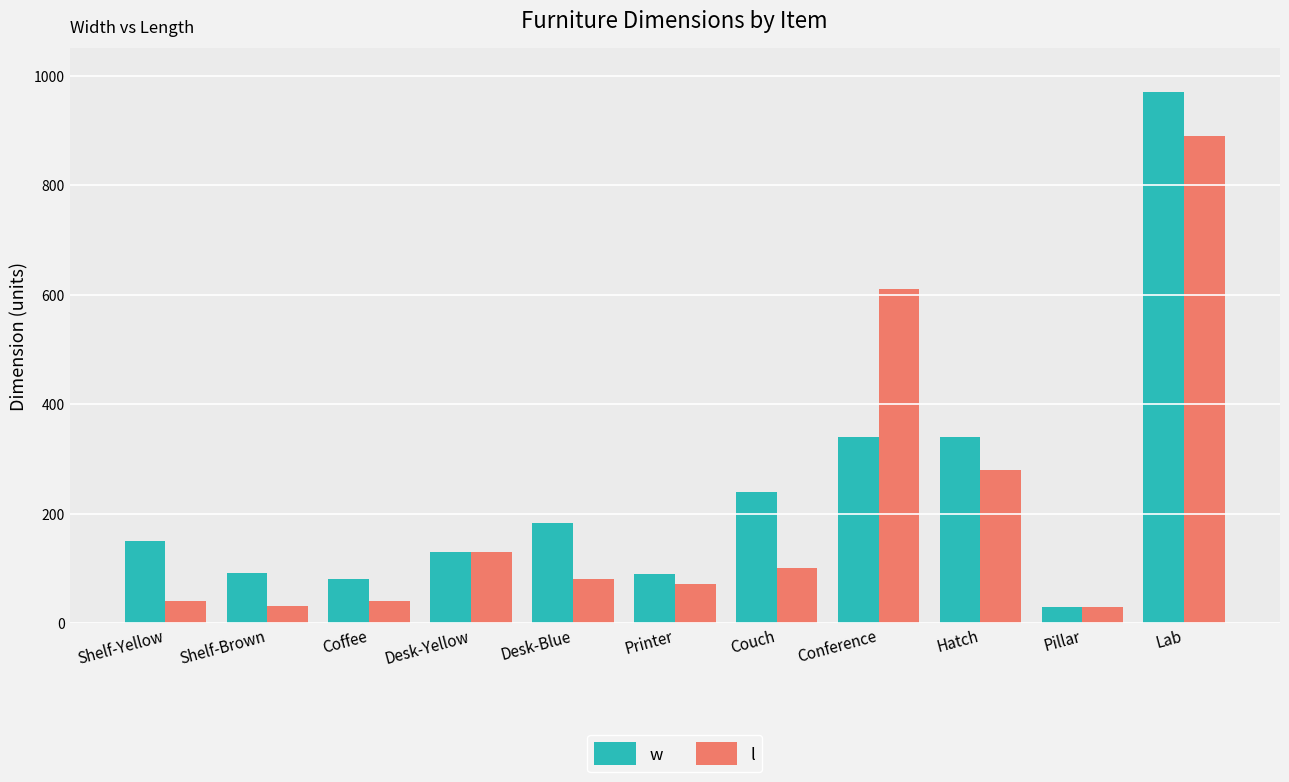

What is the label of the 10th bar from the right?

Shelf-Brown